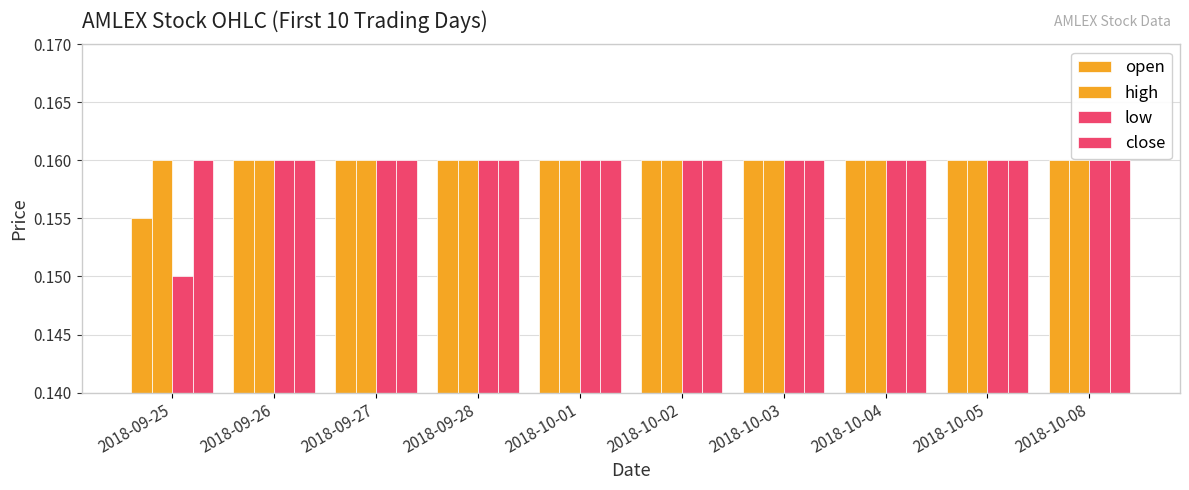

Which series has the widest spread of values?

low